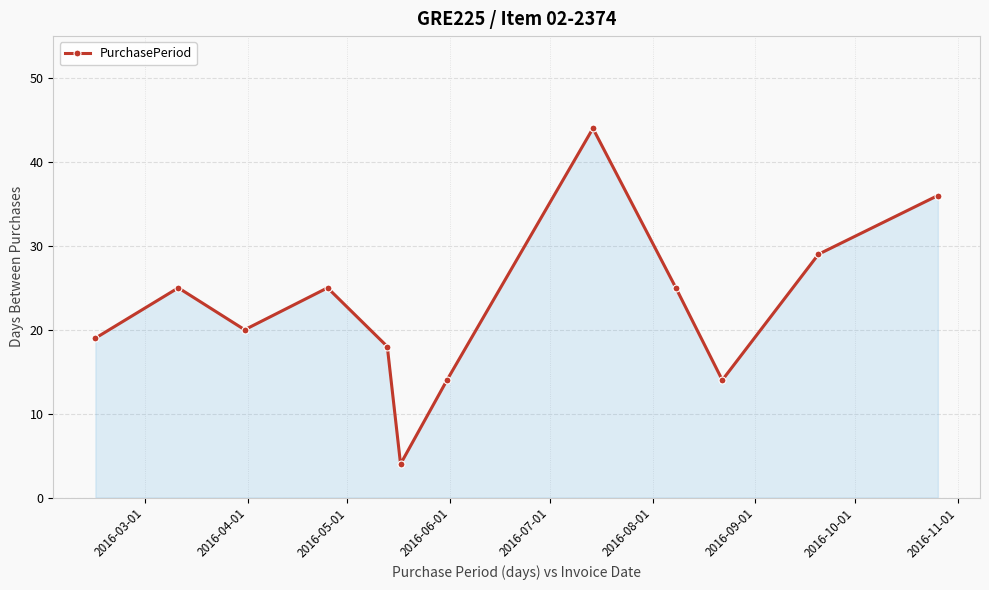

How many interior local peaks (higher than both neighbors) does the data have?

3